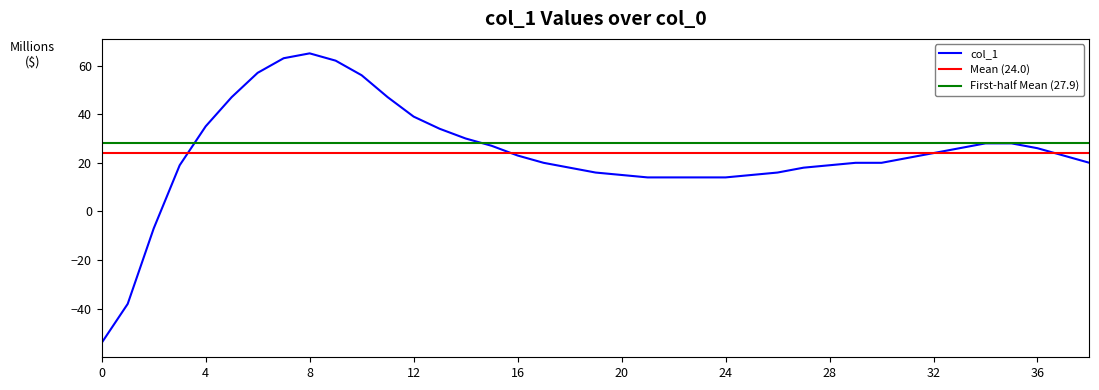

The value at 24 is 14. True or false?

True